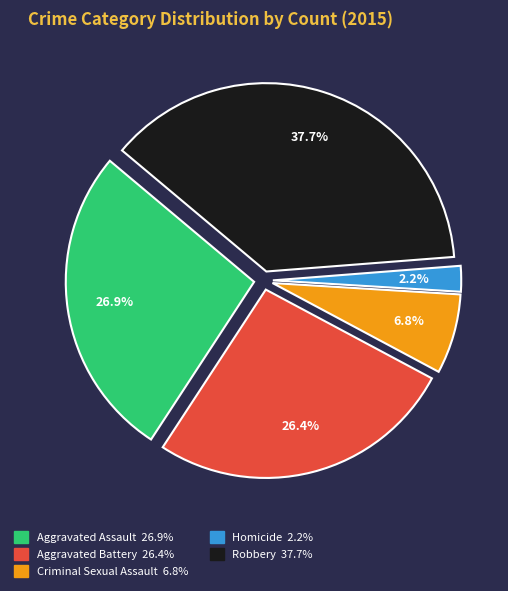

What percentage is the Robbery slice, to the nearest percent?

38%